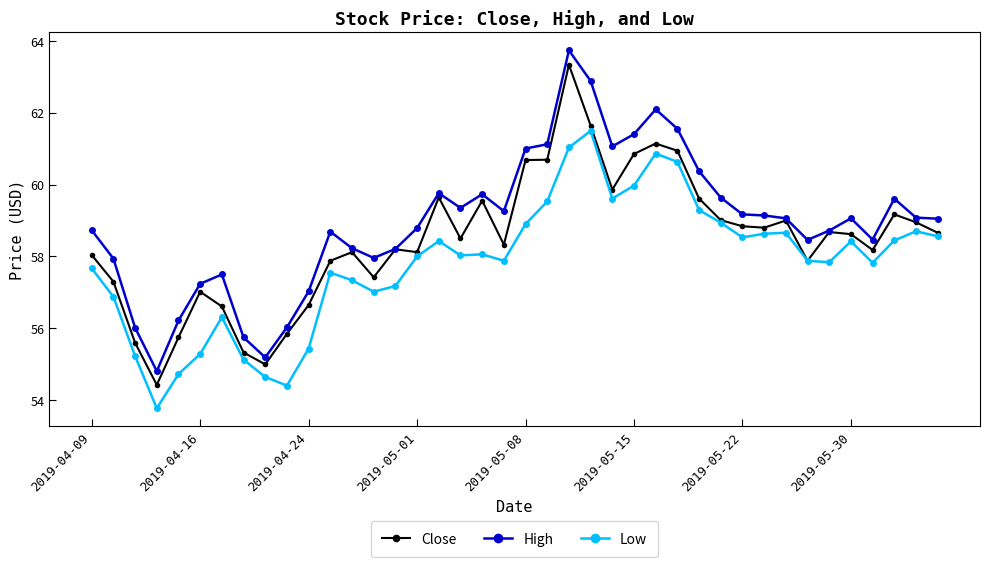

Which series has the largest total across all categories?

High